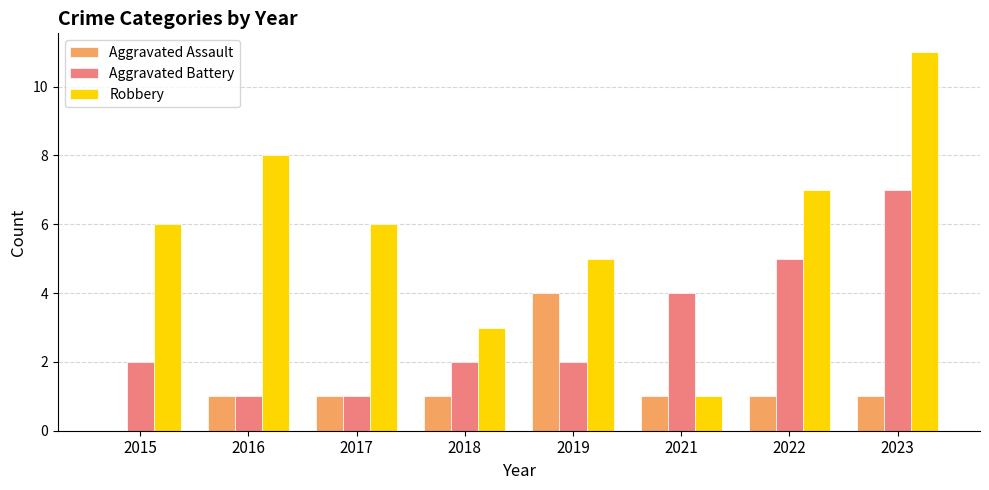

What is the spread (max minus min) of values at 2015?

6